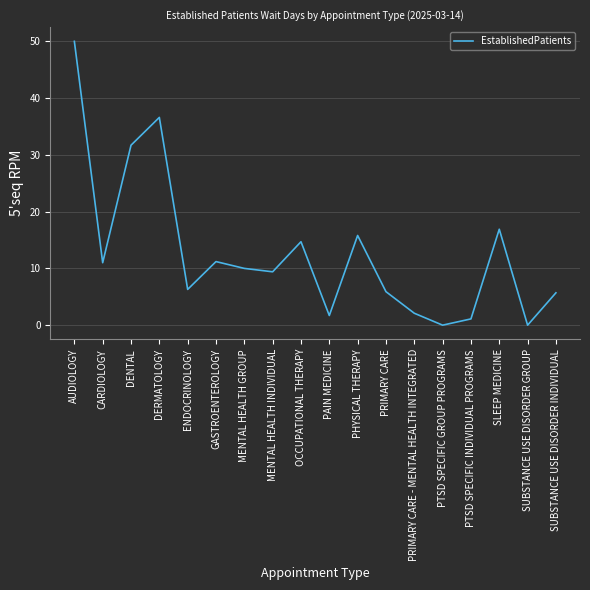

At which category does the chart reach its peak across all series?

AUDIOLOGY